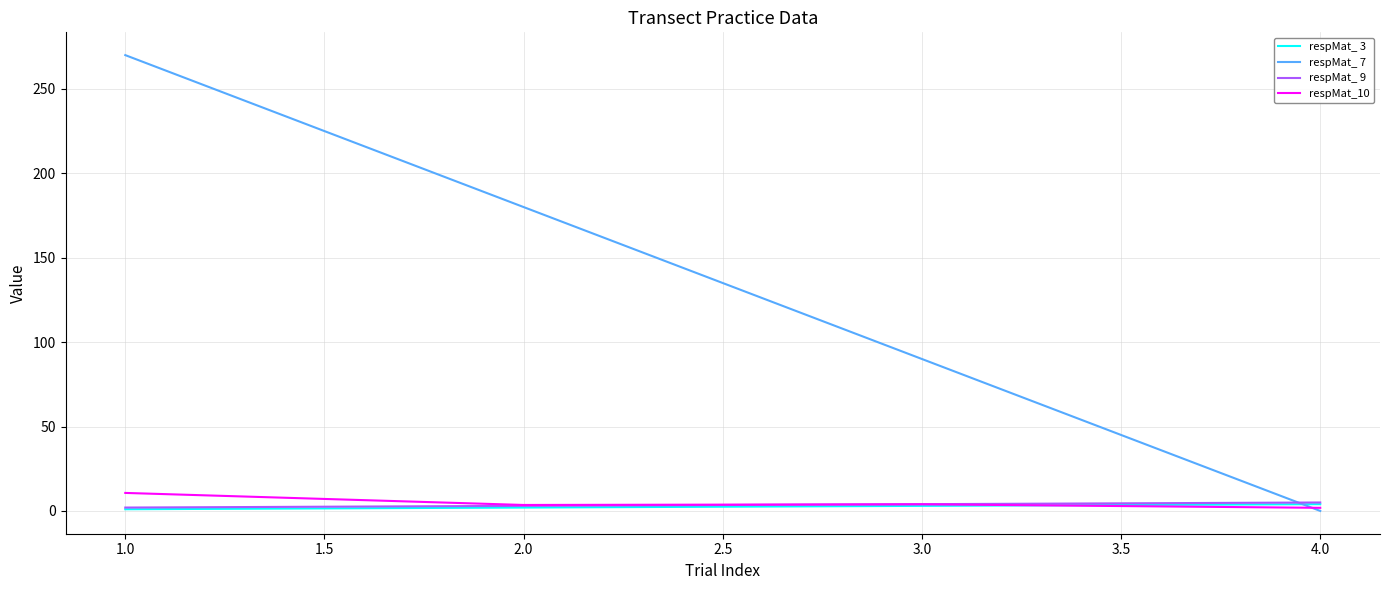

Which series has the largest range (max minus min)?

respMat_ 7